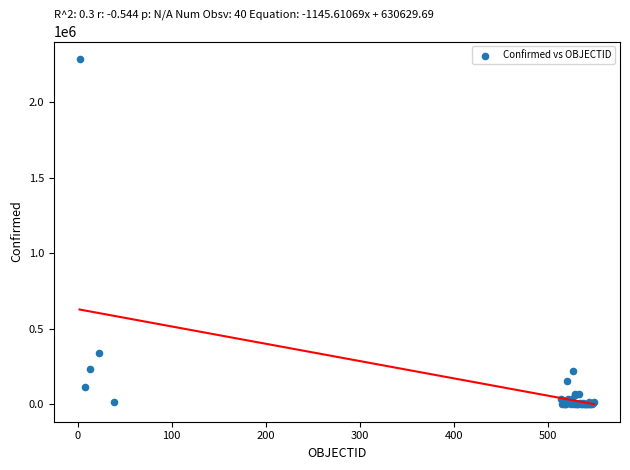

What Y value in the scatter plot is closest to 1143761?

341304